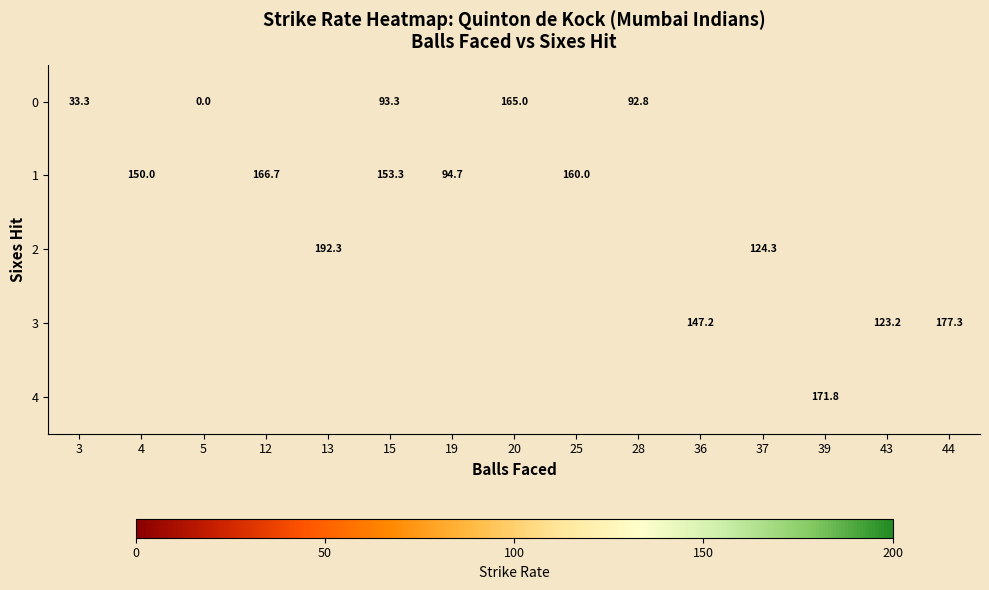

What is the sum of the 0 values at 28 and 3?

126.2